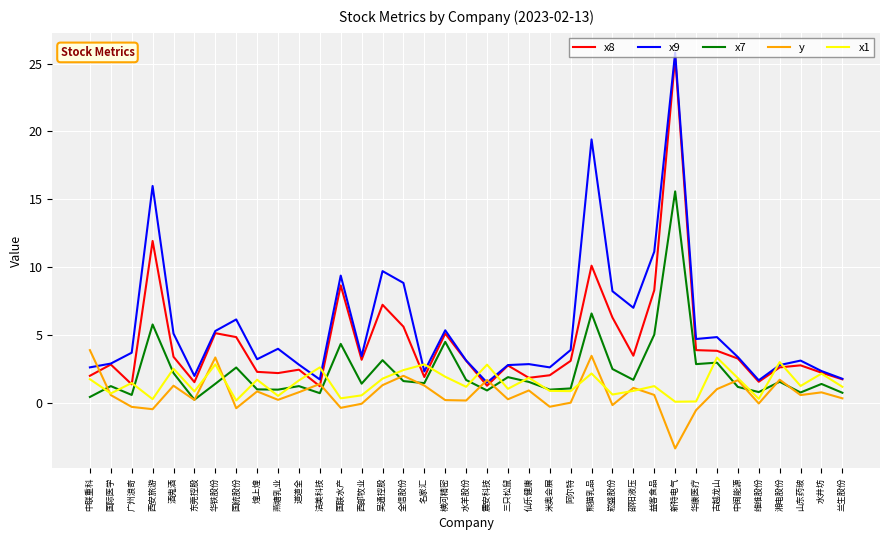

Is the value of x9 at 三只松鼠 greater than the value of x7 at 三只松鼠?

Yes